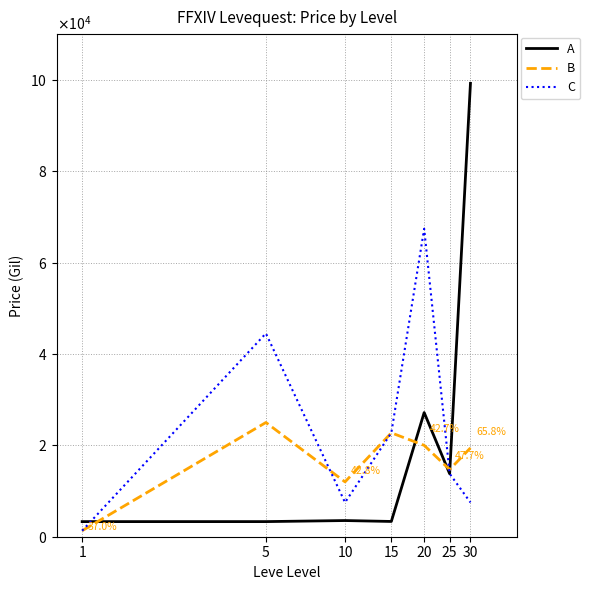

Does the chart display data point markers on the line(s)?

No